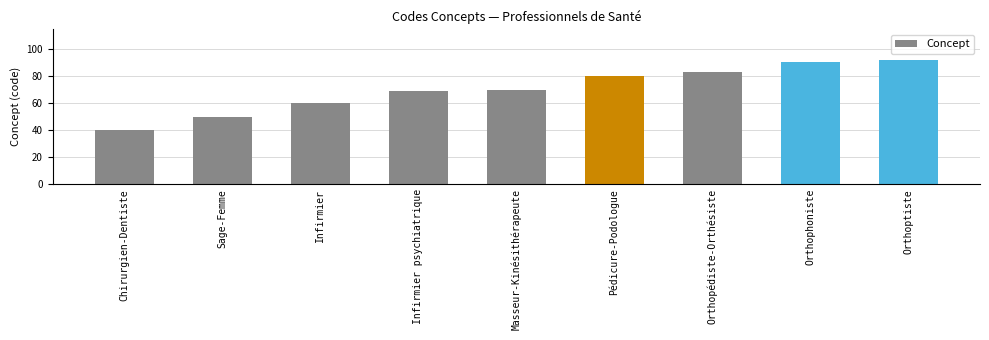

Approximately how many times larger is the value at Sage-Femme compared to Orthophoniste?

0.5